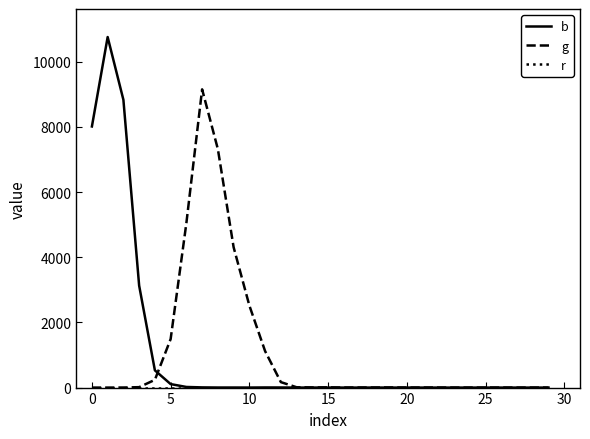

Reading left to right, extract all data points from this chart.

b: 8016	10761	8834	3130	529	107	19	6	2	2	1	4	3	0	1	1	0	0	1	0	0	0	0	0	0	0	0	0	0	0
g: 0	0	2	13	238	1489	5051	9155	7320	4309	2519	1119	168	10	4	6	1	2	2	4	1	2	1	0	0	0	1	0	0	0
r: 0	0	0	0	0	0	0	0	0	0	0	0	0	0	0	0	0	0	0	0	0	0	0	0	0	0	0	0	0	0